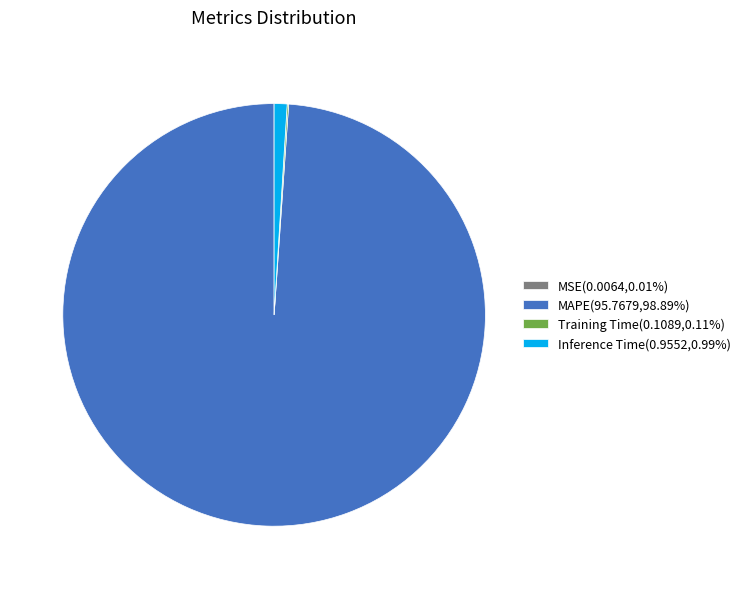

Is there any slice that represents more than half of the pie?

Yes